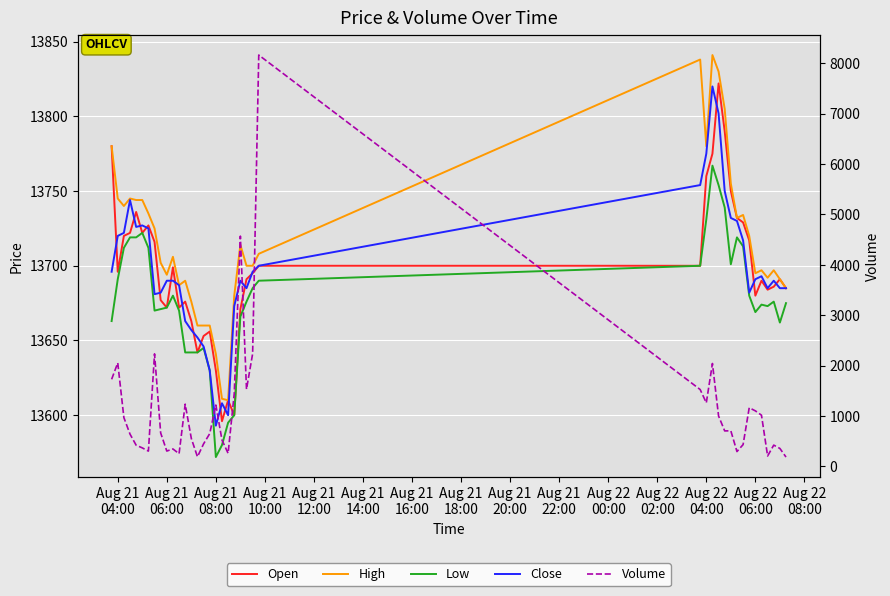

How many categories are shown in the chart?

40